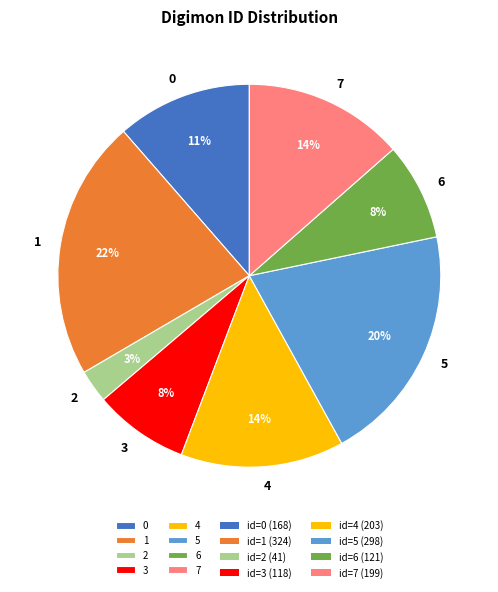

To the nearest percent, what is the difference between the largest and smallest slice percentages?

19%